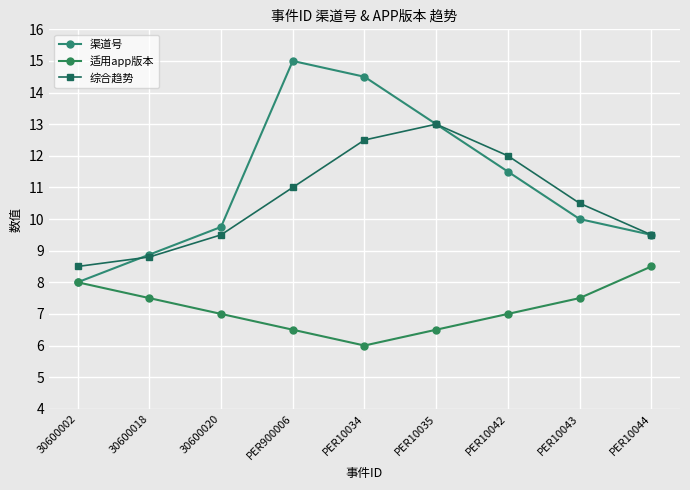

What is the average value of the 适用app版本 series?

7.2